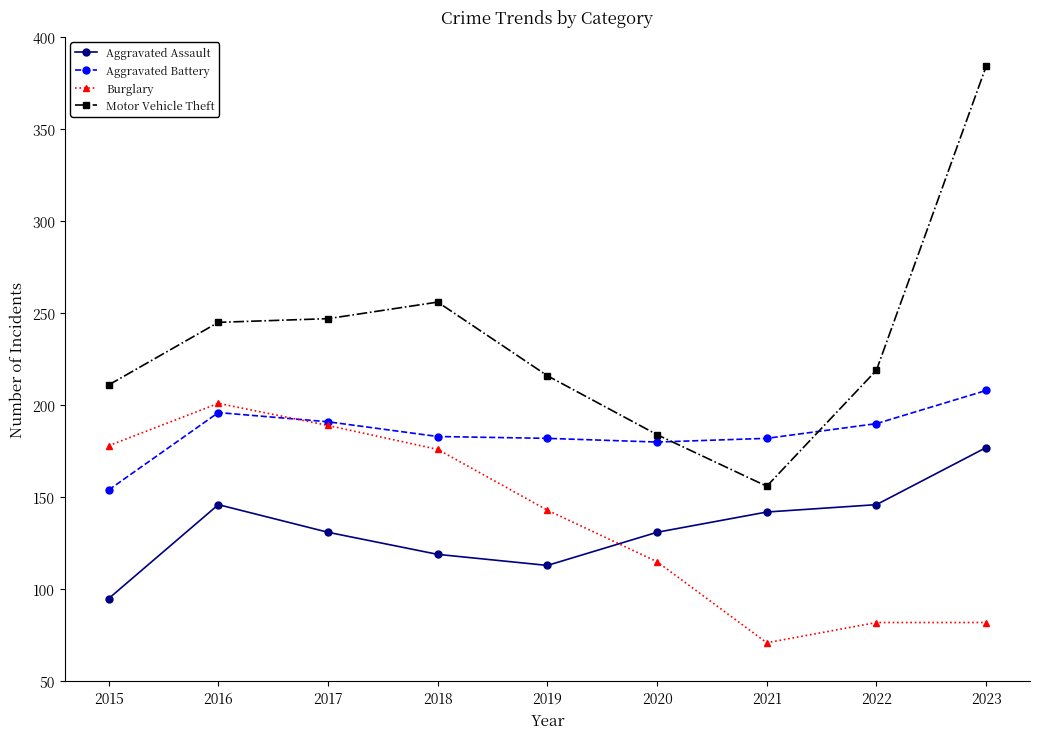

What is the value of the Motor Vehicle Theft point at the 2nd from the left?

245